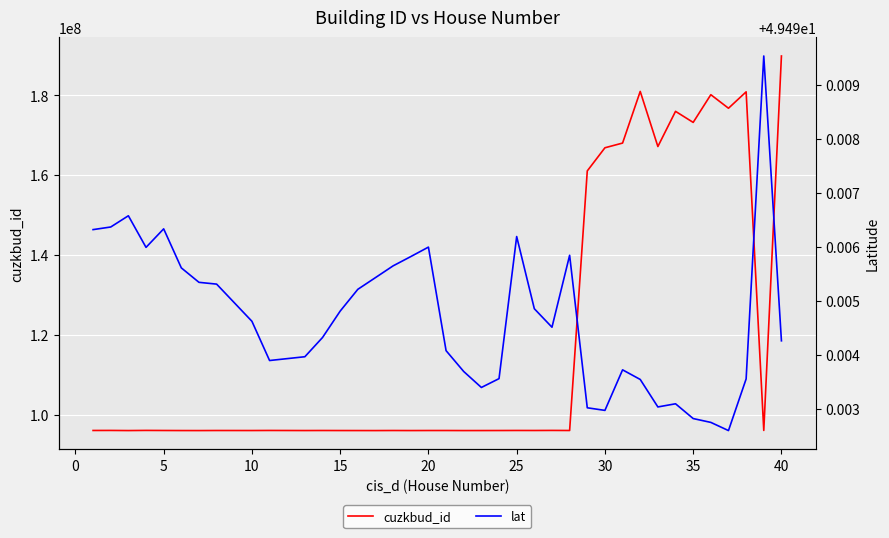

True or false: lat and cuzkbud_id cross at least once.

False